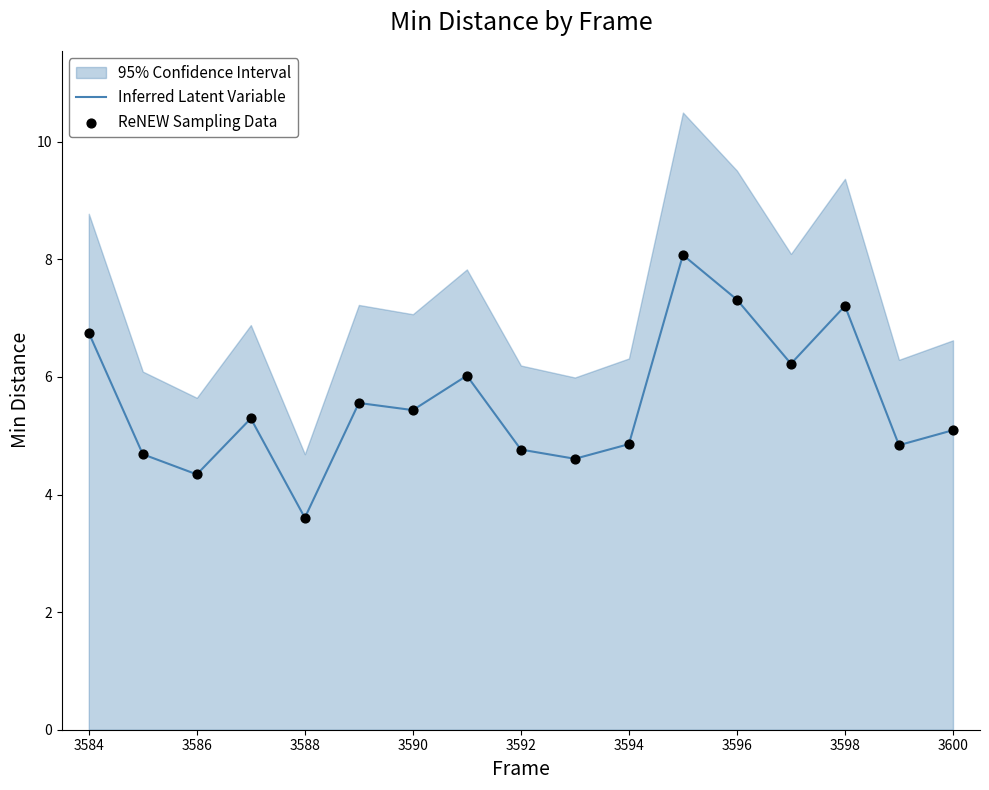

True or false: Inferred Latent Variable has a value of 6.6 at 3592.

False